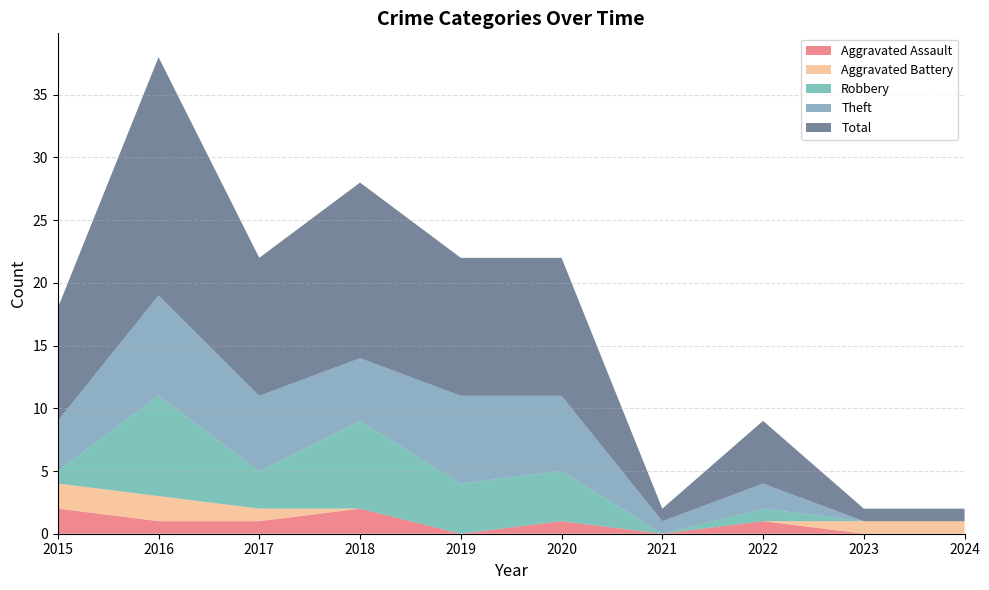

What is the total value across all series at 2020?

22